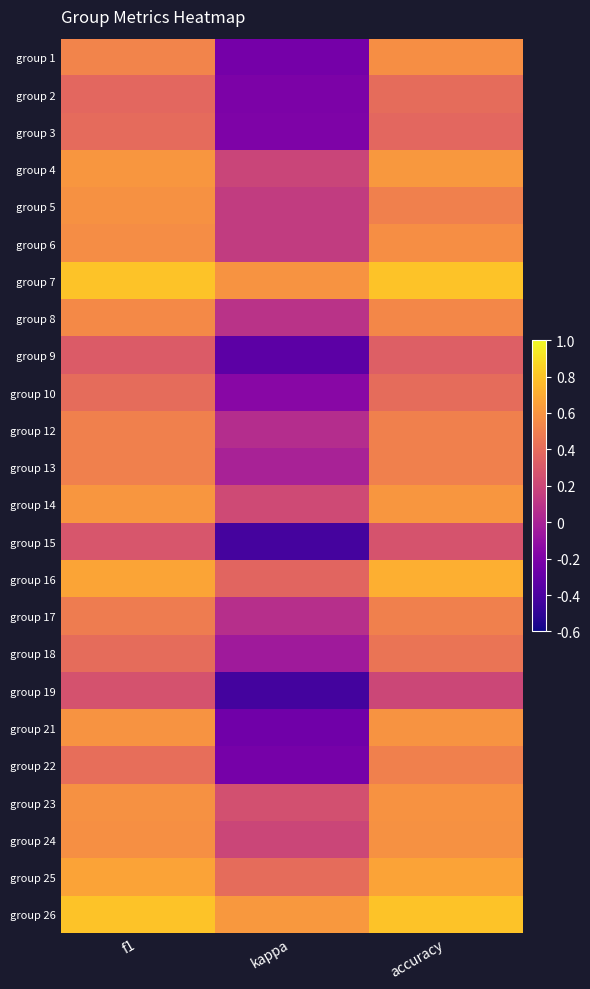

Between accuracy and kappa, which is larger?

accuracy